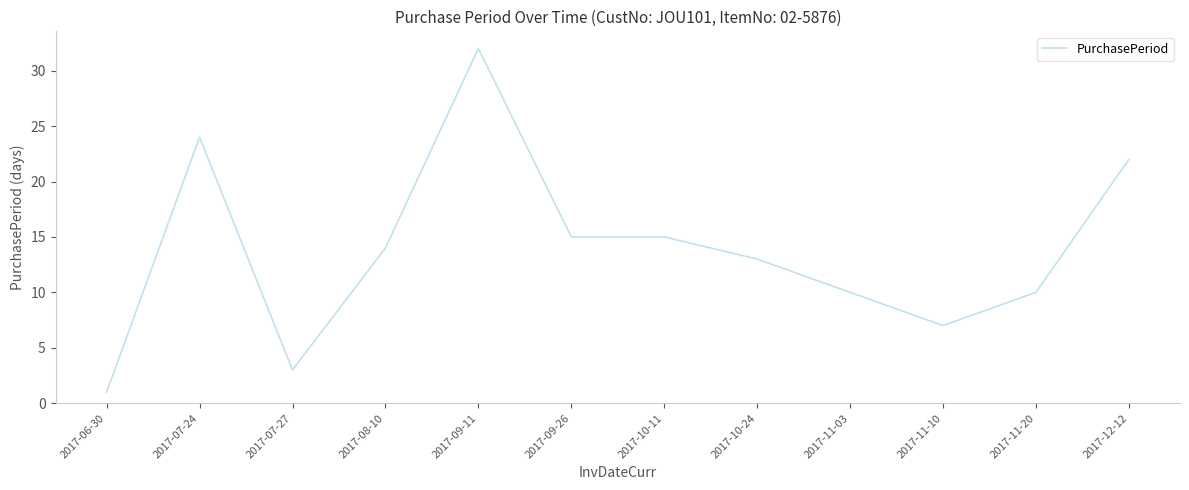

Is it true that the value at 2017-09-11 is 32?

True